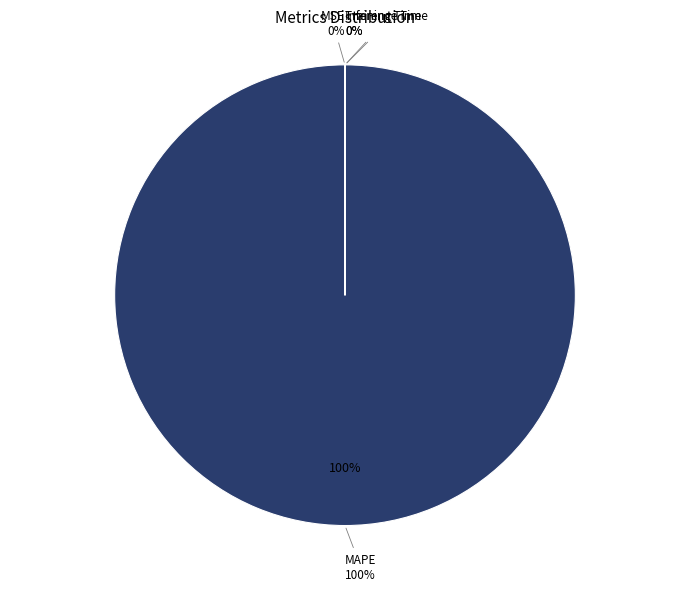

The Training Time slice represents 8% of the pie. True or false?

False